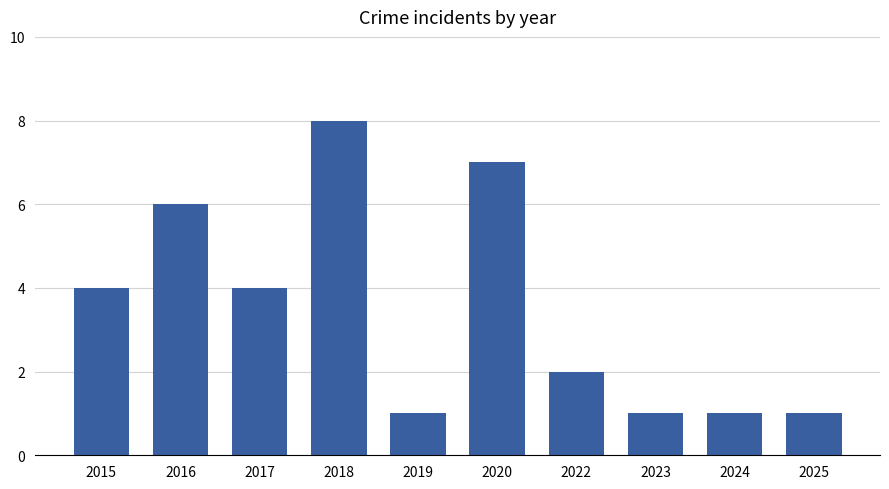

What is the maximum value shown in the chart?

8